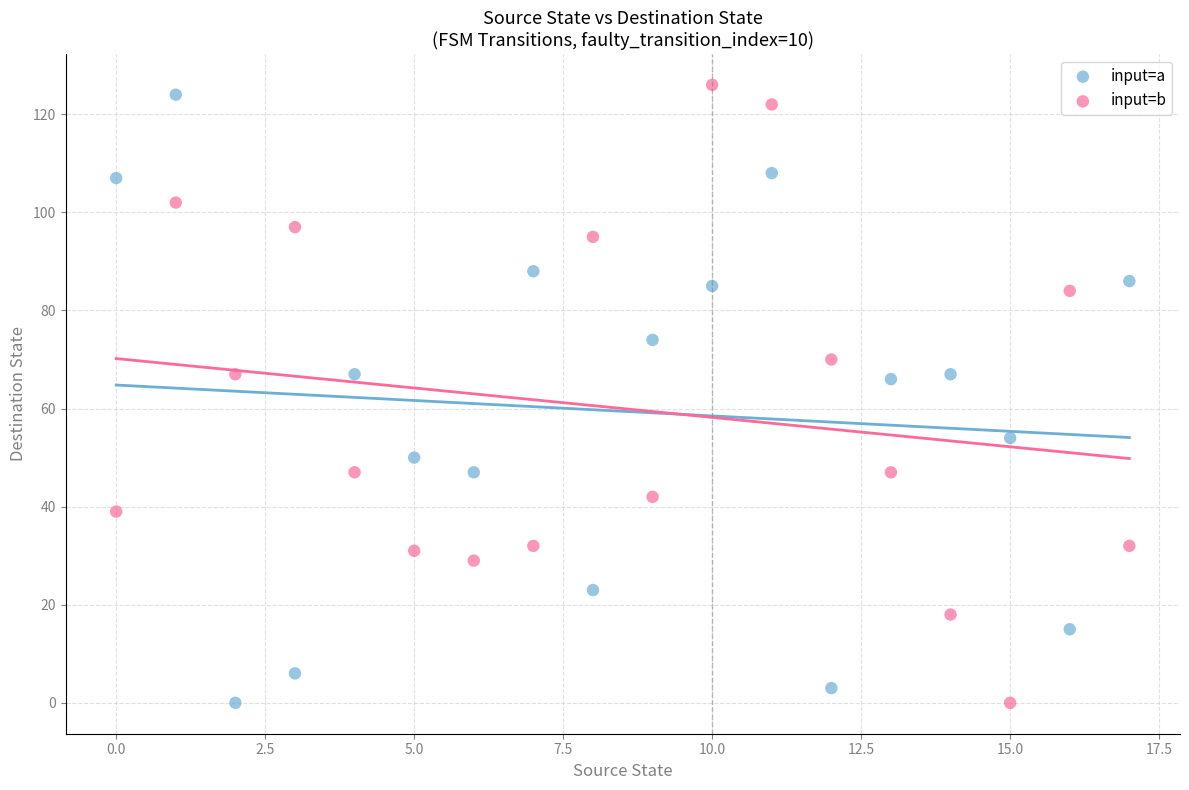

Across all data points, what is the range of Y values (max minus min)?

126